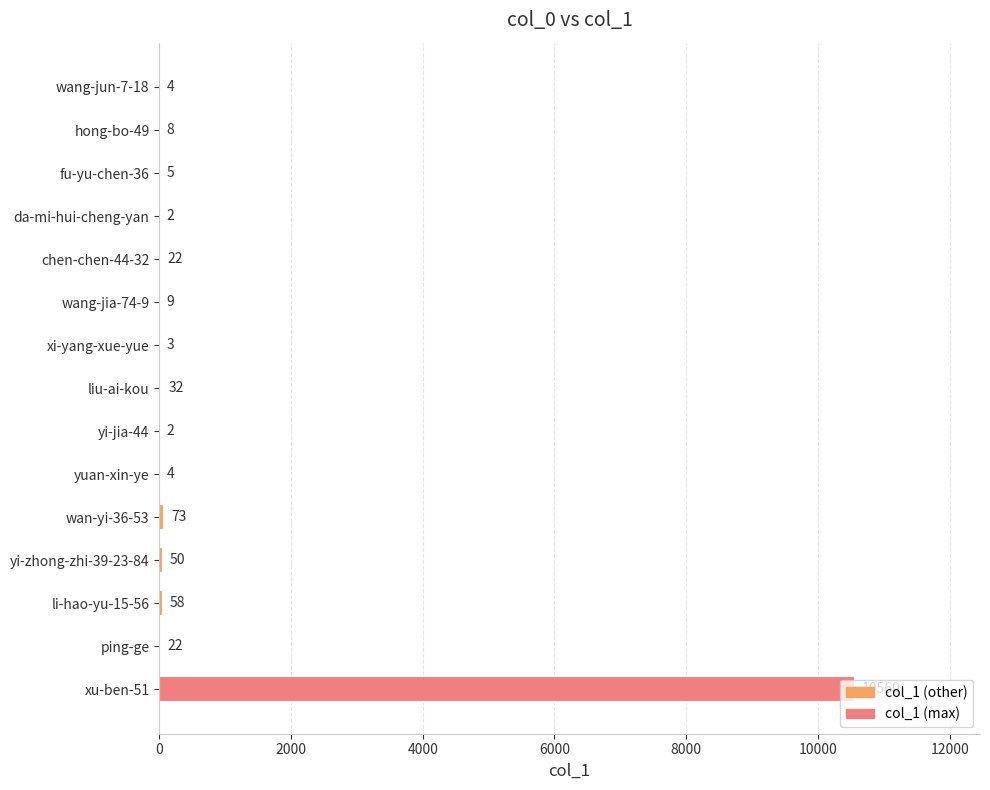

At which label is the value closest to 5281?

wan-yi-36-53